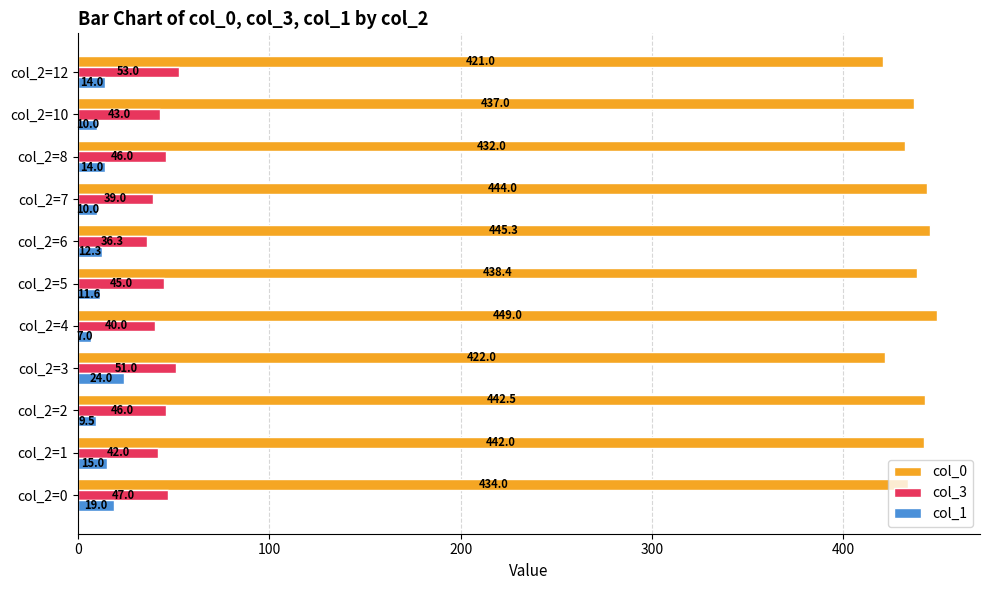

List the series in order of their peak value, highest first.

col_0, col_3, col_1